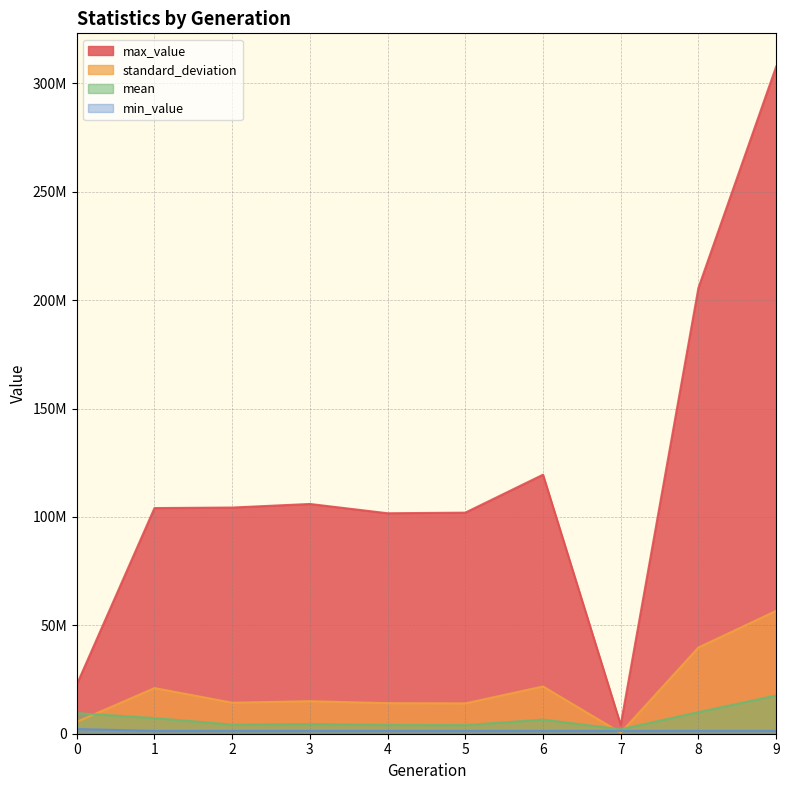

What are all the series names shown in the legend?

mean, standard_deviation, max_value, min_value